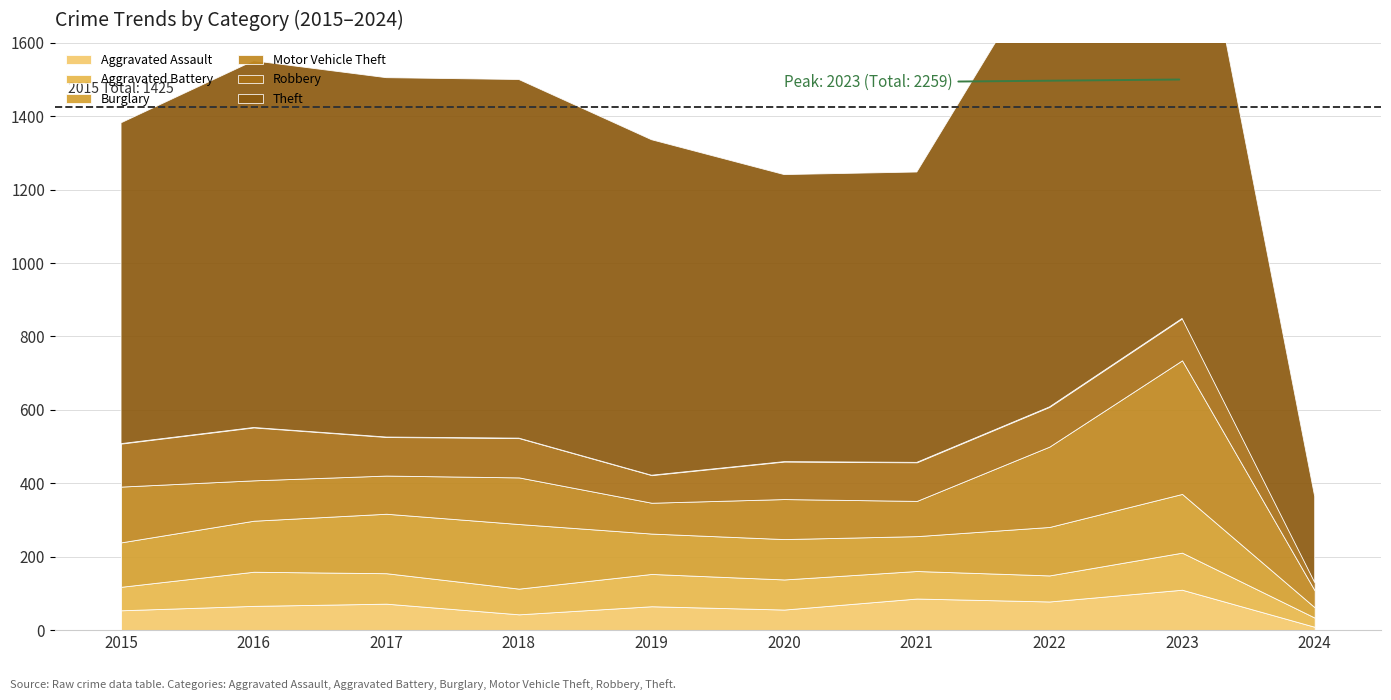

Reading right to left, list all the values displayed in this chart.

Aggravated Assault: 9	110	78	86	56	65	43	72	66	54
Aggravated Battery: 25	101	71	75	82	88	70	83	93	64
Burglary: 28	160	132	95	110	110	176	162	139	121
Motor Vehicle Theft: 46	364	219	96	109	84	127	104	110	152
Robbery: 22	114	108	105	102	75	107	105	144	117
Theft: 234	1368	1235	791	782	914	977	979	999	874